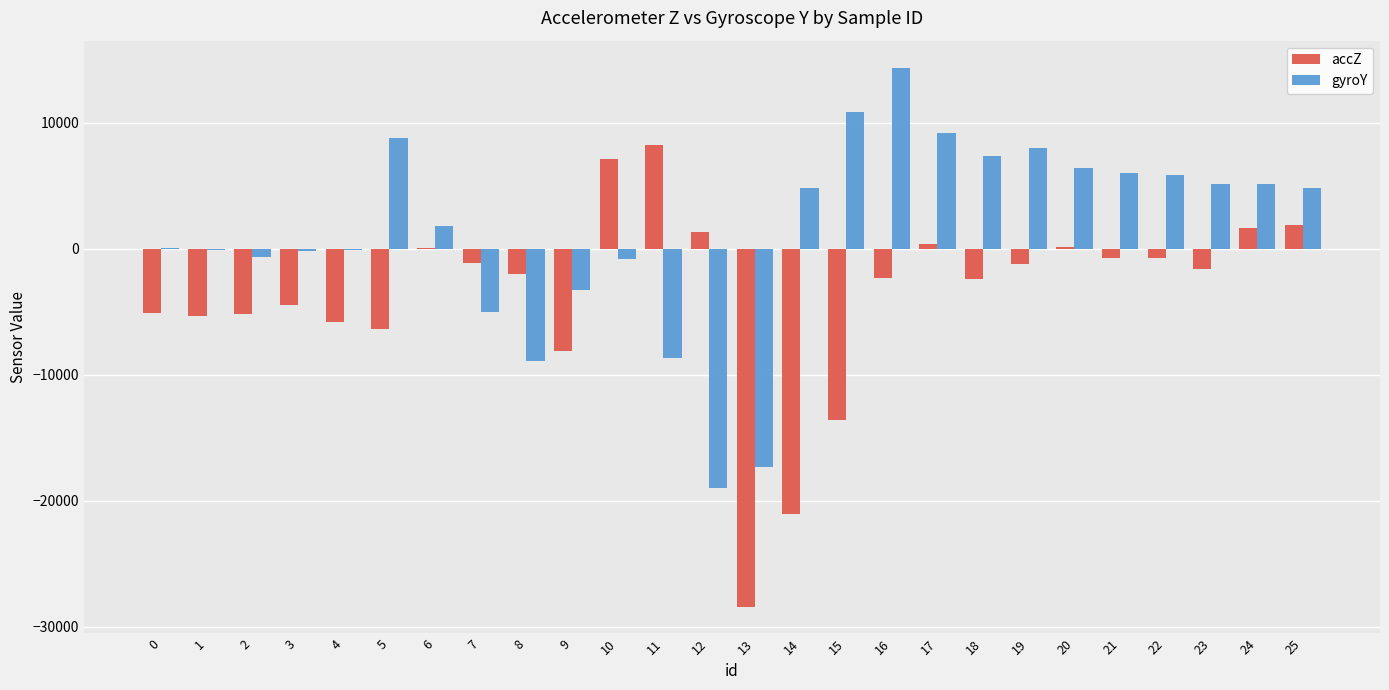

How many groups of bars are there?

26